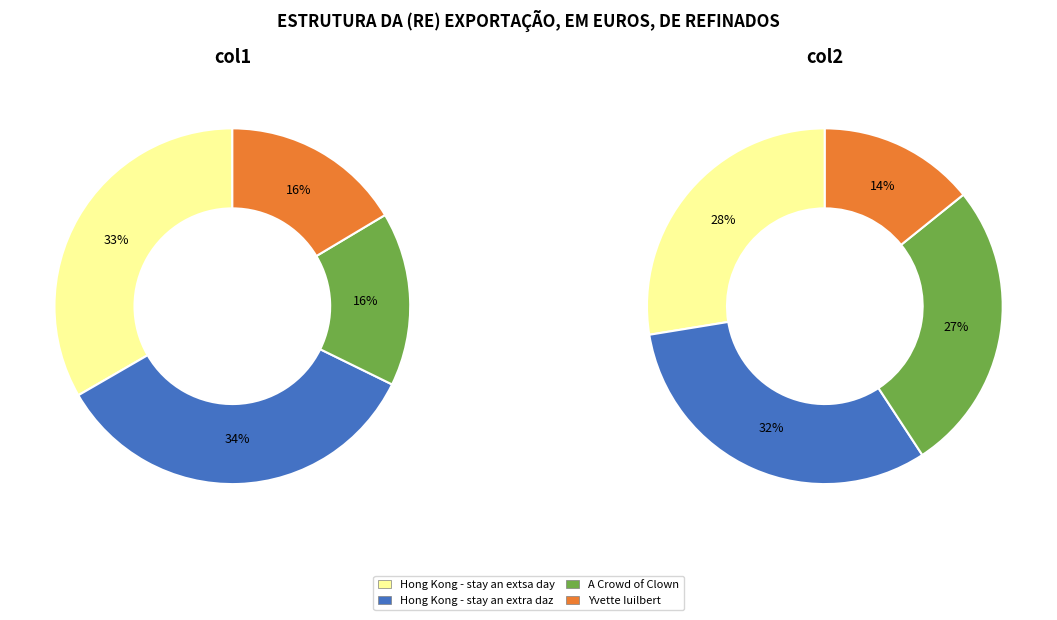

Does any single category account for the majority?

No